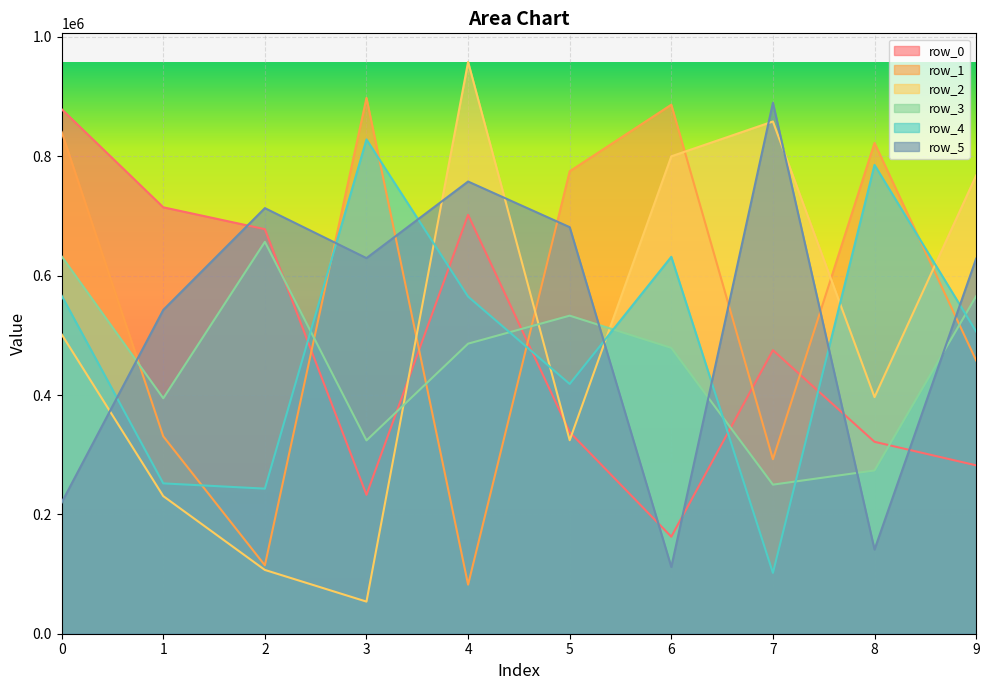

True or false: row_2 and row_3 intersect in this chart.

True